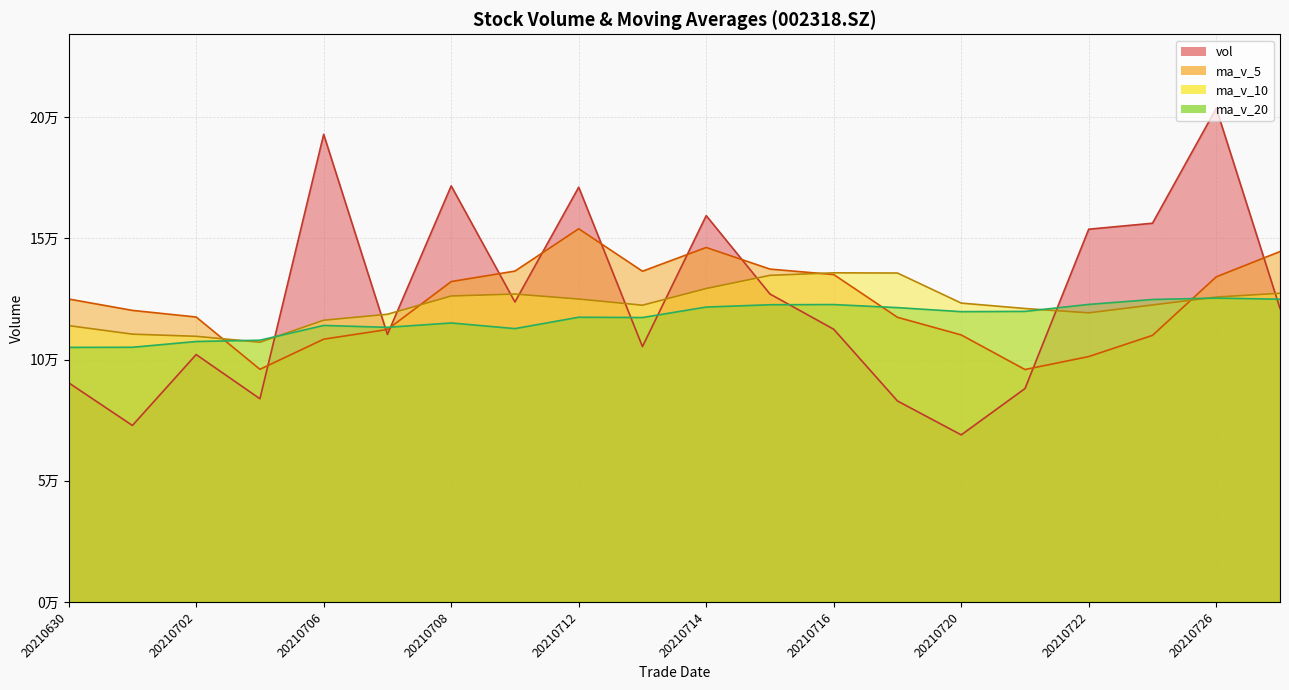

How many data points in ma_v_20 are less than 119744?

10